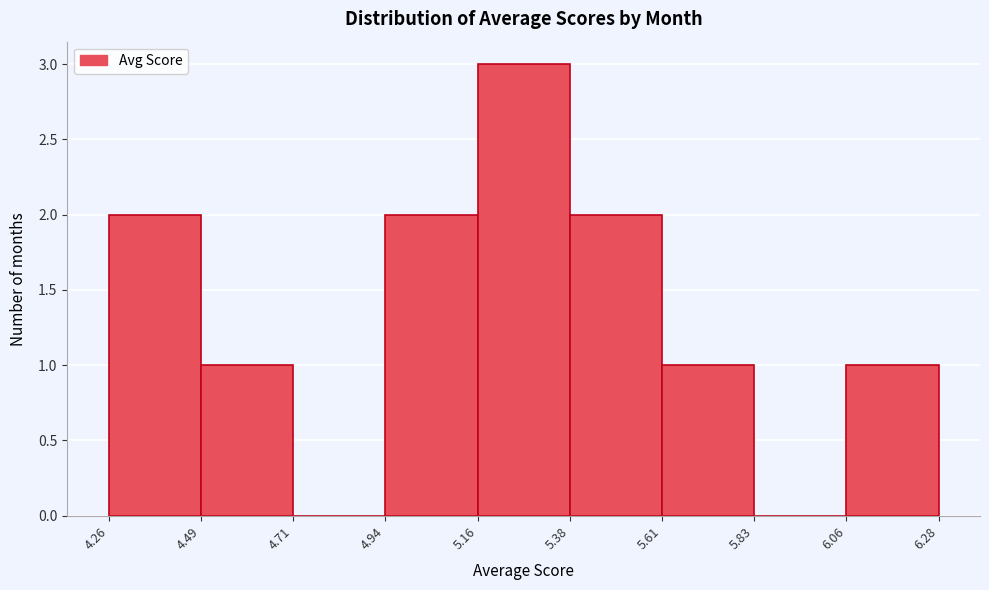

Reading left to right, list every bar in this chart as the range it spans on the x-axis followed by its height. The values are not printed on the chart, so give them approximately, as read against the axis.

4.26 to 4.49: 2
4.49 to 4.71: 1
4.71 to 4.94: 0
4.94 to 5.16: 2
5.16 to 5.38: 3
5.38 to 5.61: 2
5.61 to 5.83: 1
5.83 to 6.06: 0
6.06 to 6.28: 1